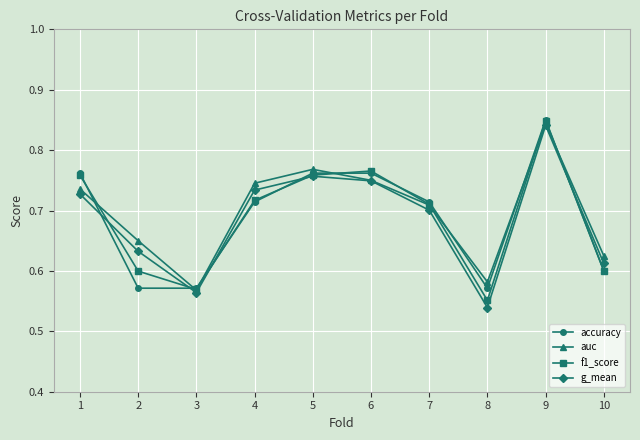

At which category does f1_score reach its first local valley?

3